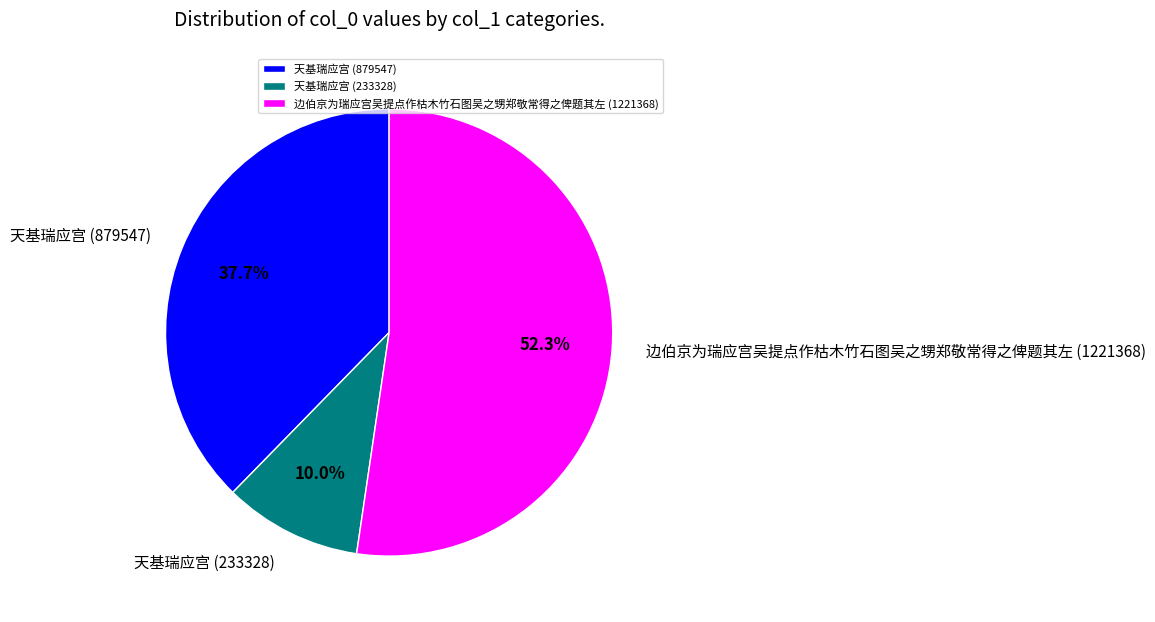

How many slices are in this pie chart?

3